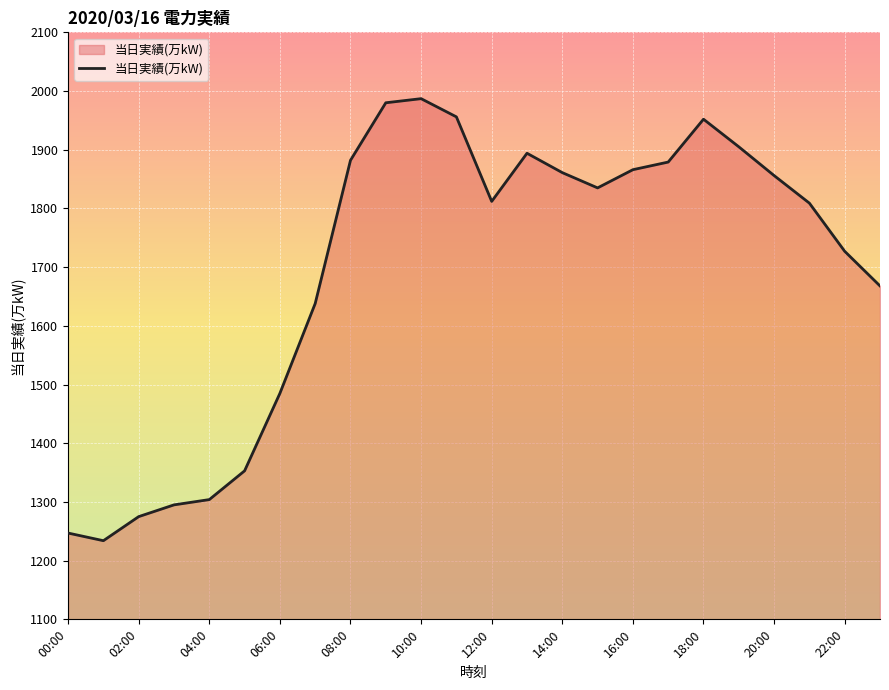

What is the difference between the maximum and minimum values?

753